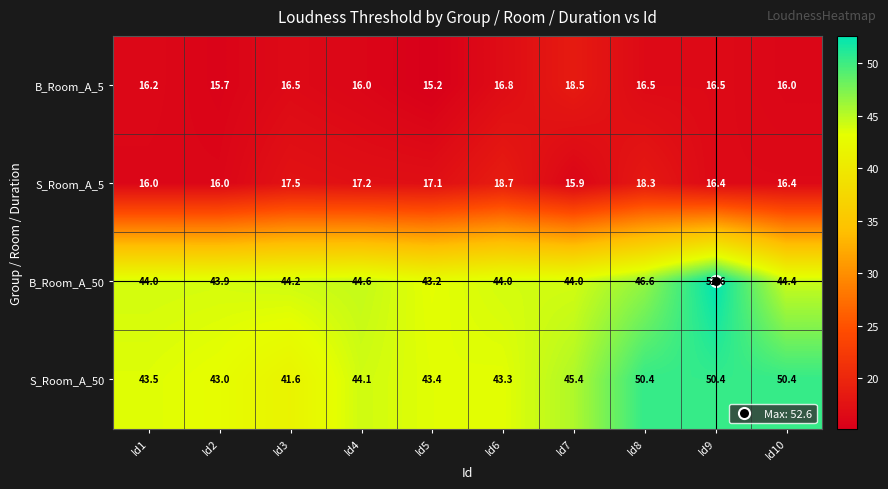

The value of S_Room_A_50 at Id5 is 78.1. True or false?

False